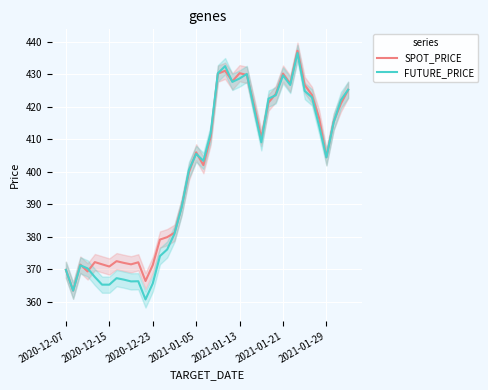

Where is SPOT_PRICE nearest to the value 400?

17